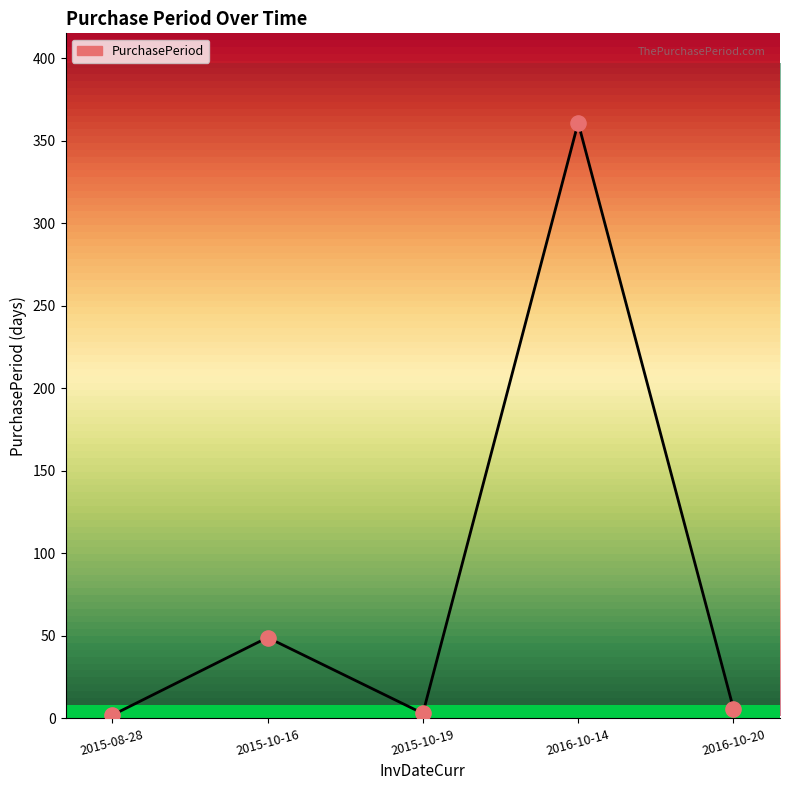

Which has a higher value, 2016-10-14 or 2015-10-19?

2016-10-14